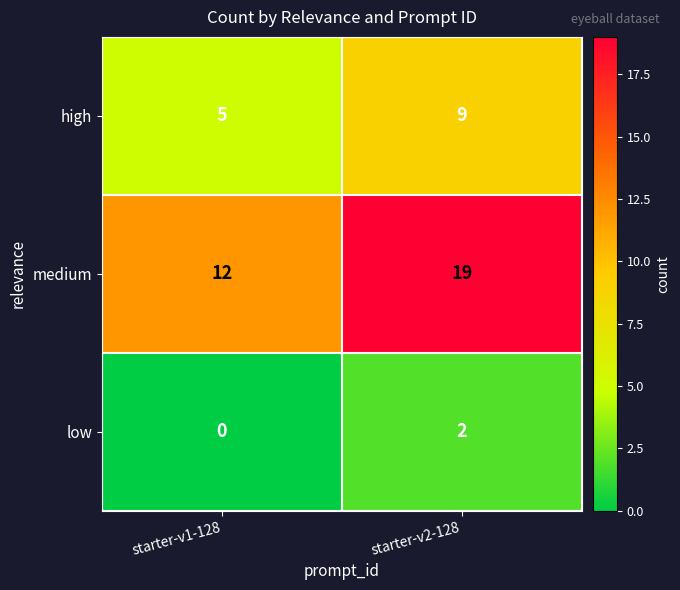

At which category is the sum across all series the highest?

starter-v2-128